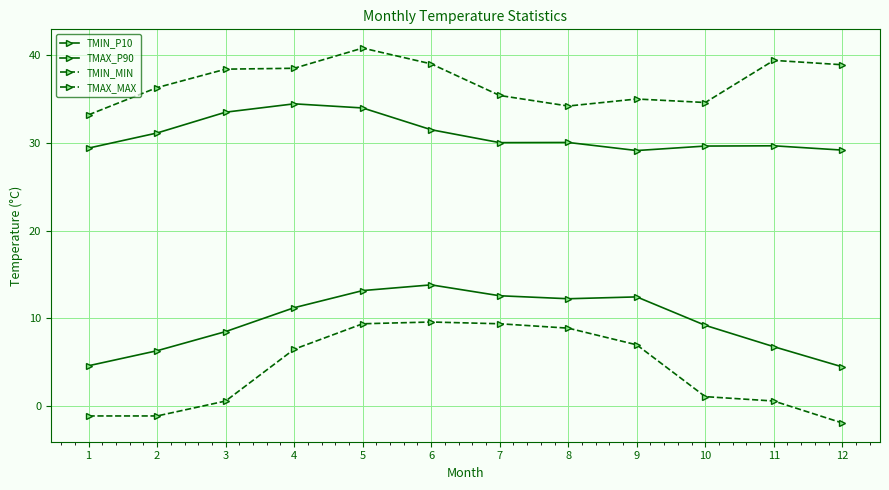

Where is TMAX_MAX nearest to the value 37?

2